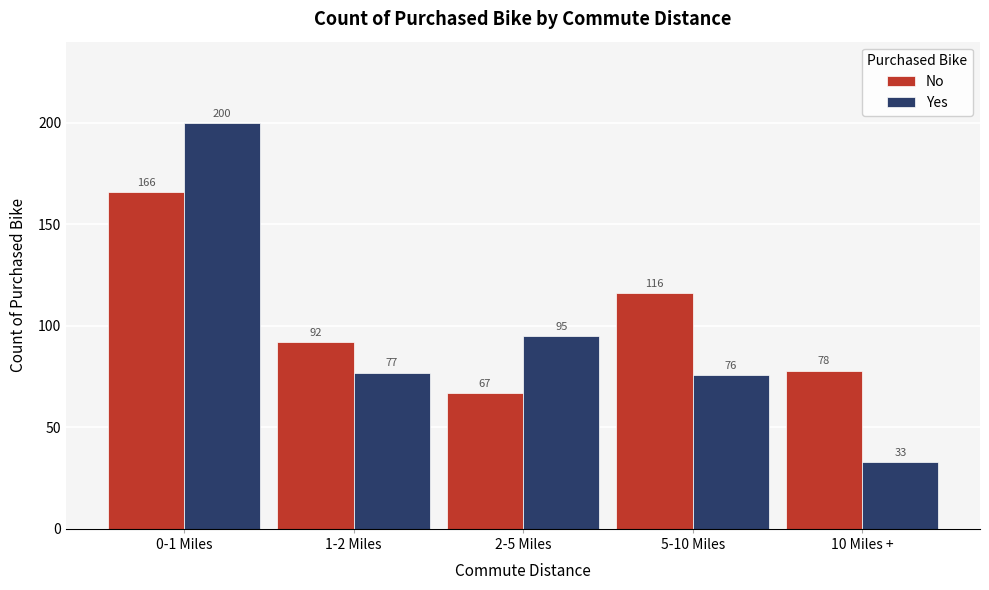

Reading left to right, transcribe all the data shown in this chart.

No: 166	92	67	116	78
Yes: 200	77	95	76	33